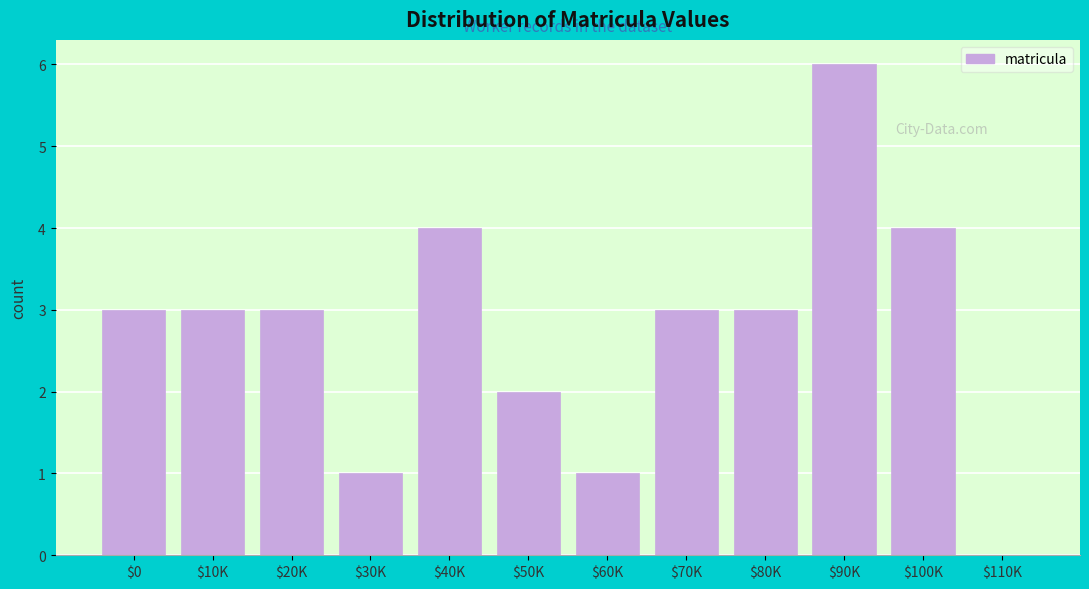

Which label corresponds to the largest value in the chart?

$90K